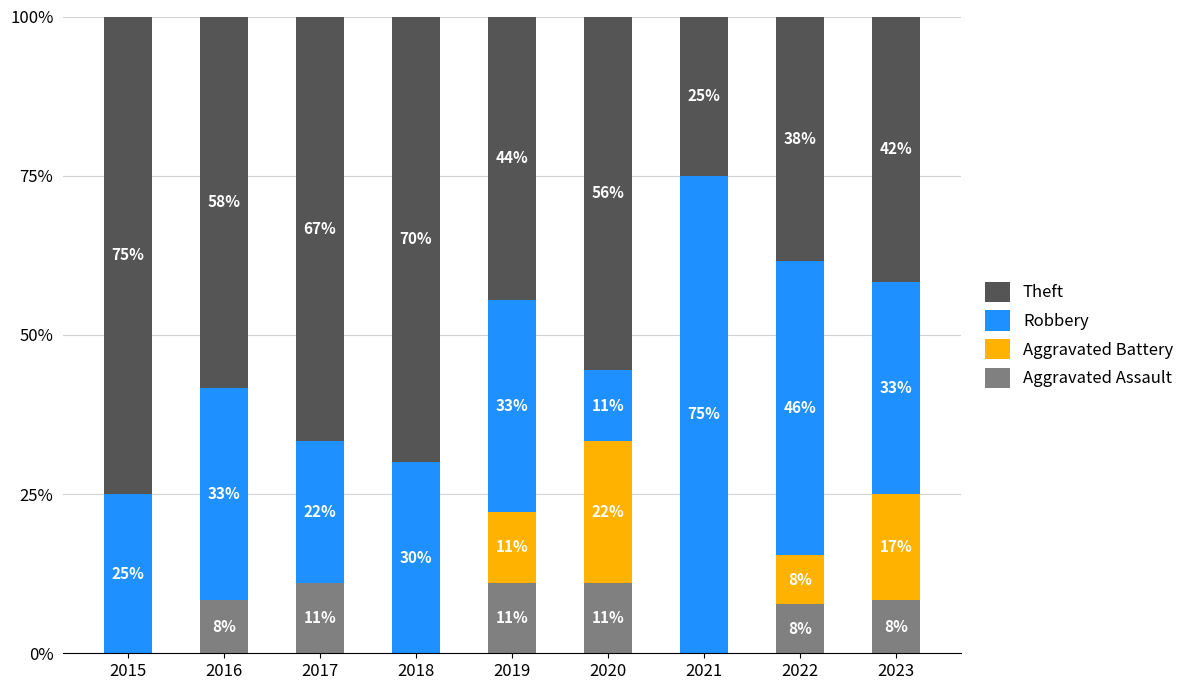

What are all the series names shown in the legend?

Theft, Robbery, Aggravated Battery, Aggravated Assault